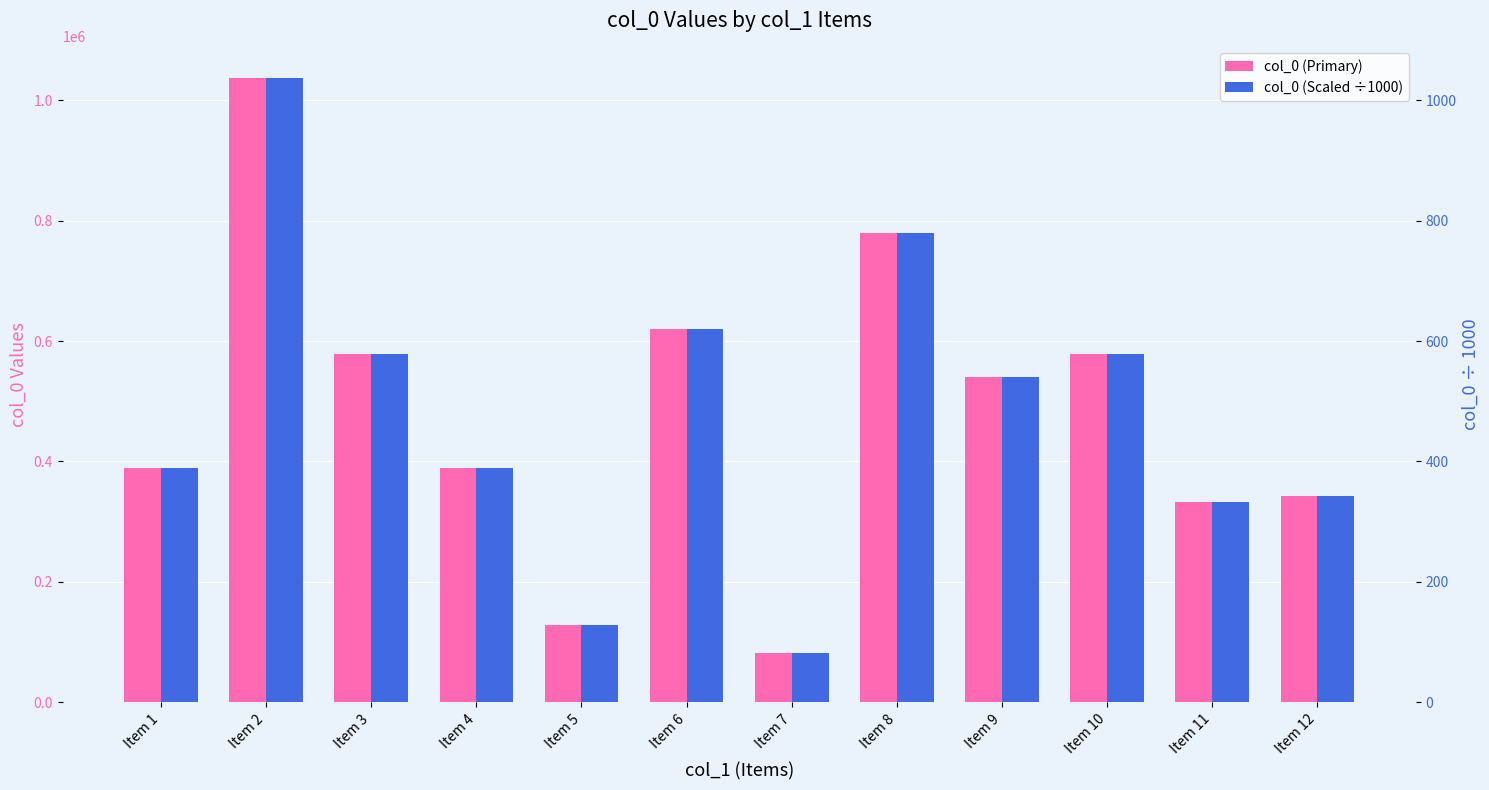

What is the difference between the maximum and second lowest values in the col_0 (Primary) series?

908350.0